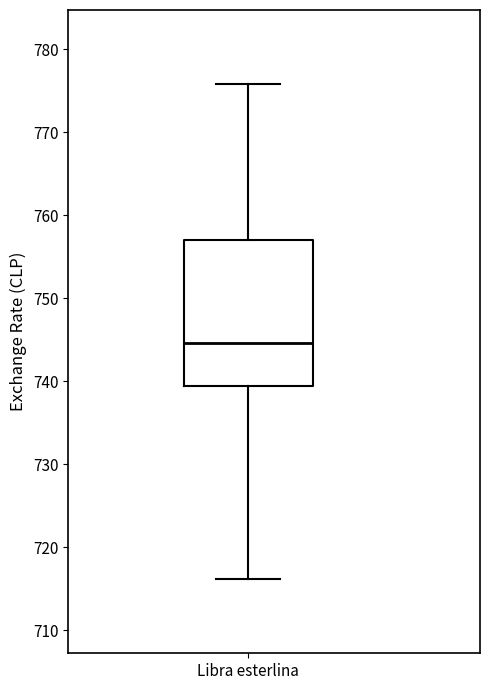

Where does the lower whisker of the box for Libra esterlina end on the y-axis? The values are not printed on the chart, so give them approximately, as read against the axis.

716